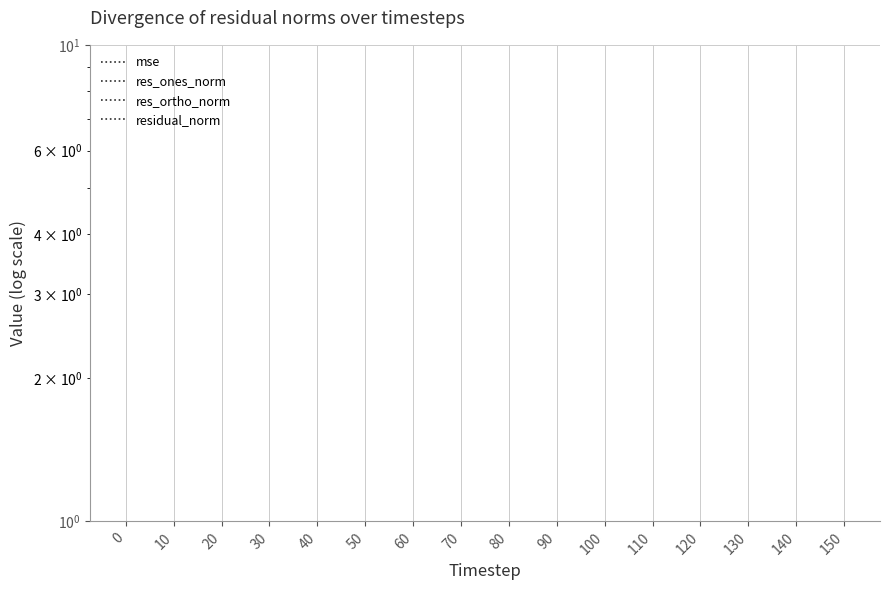

Does the chart display data point markers on the line(s)?

No